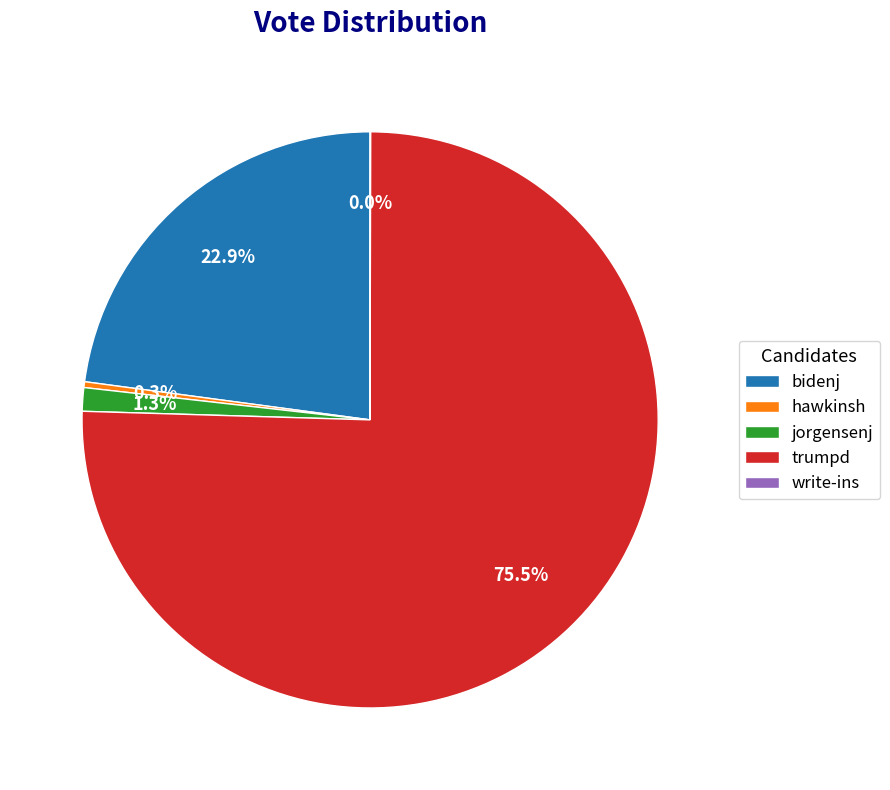

Between jorgensenj and trumpd, which is larger?

trumpd